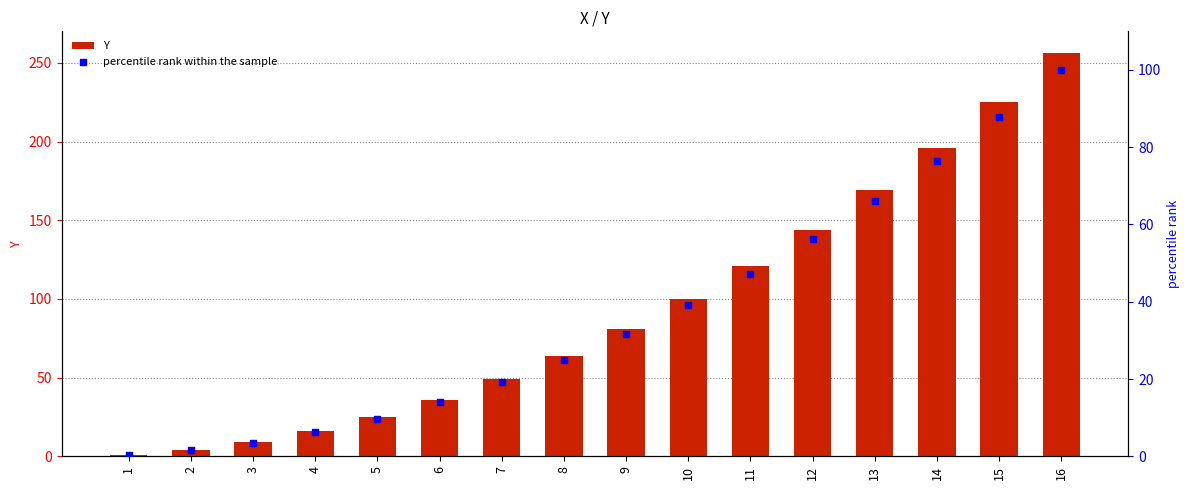

What is the total value across all series at 6?

50.1